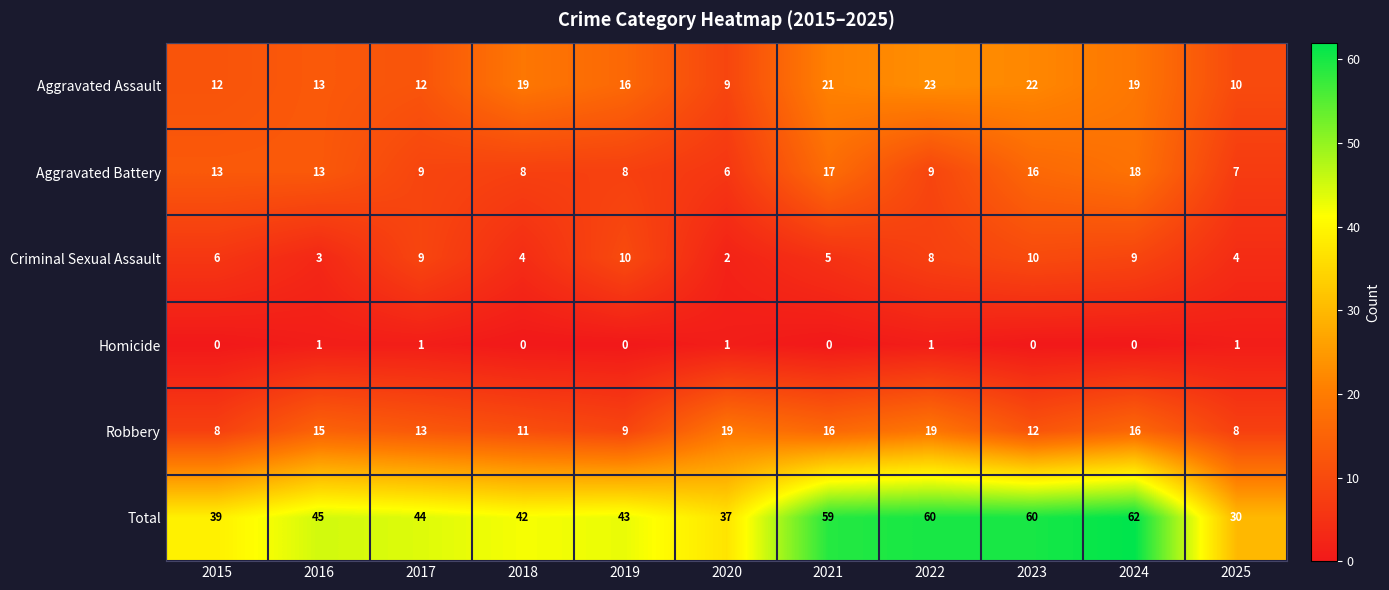

How many data points does each series have?

11